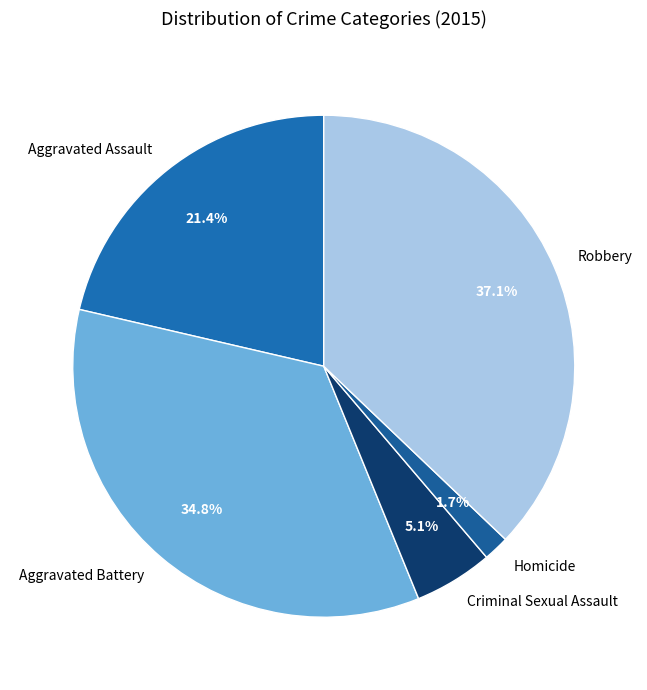

Is Aggravated Battery the majority of the pie?

No